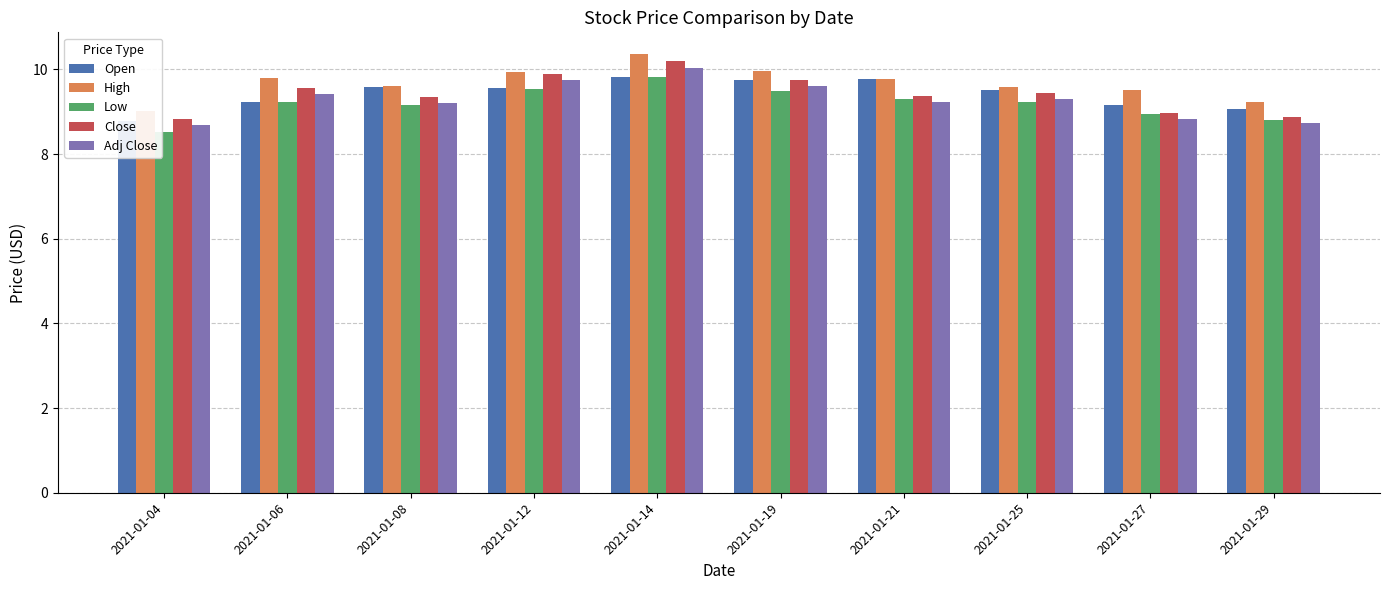

How many bars are there in each group?

5